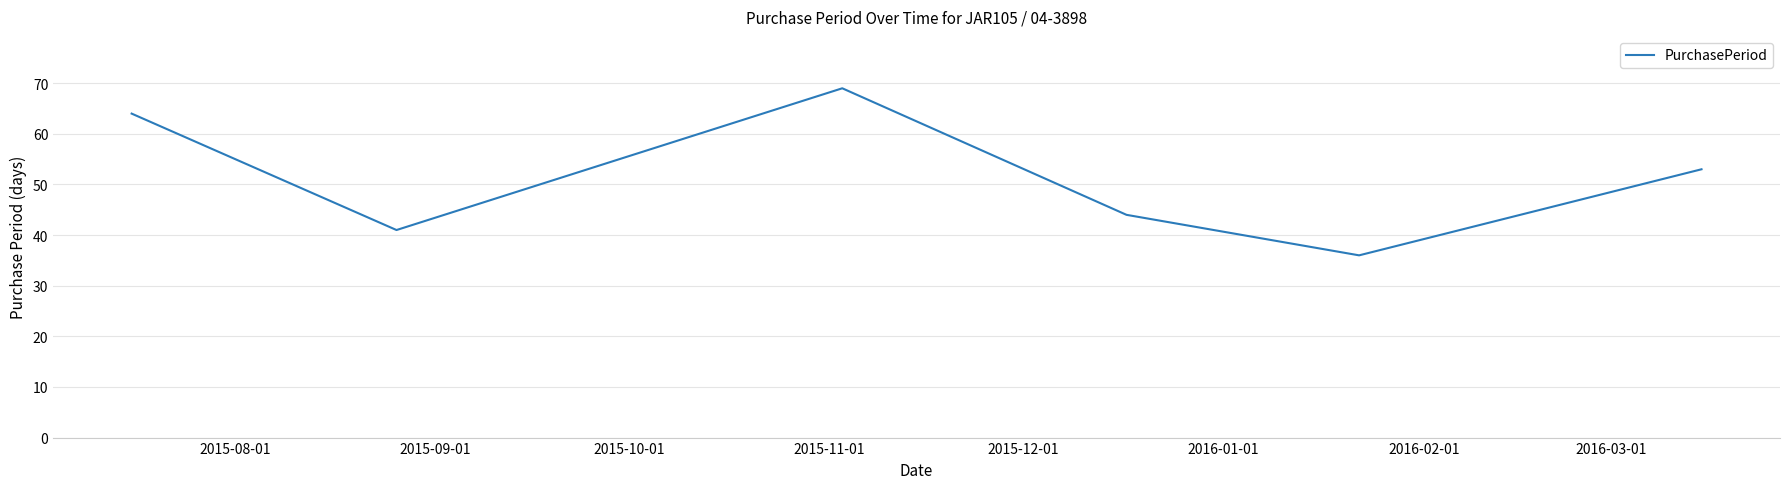

True or false: the data has more than 2 interior local peaks.

False